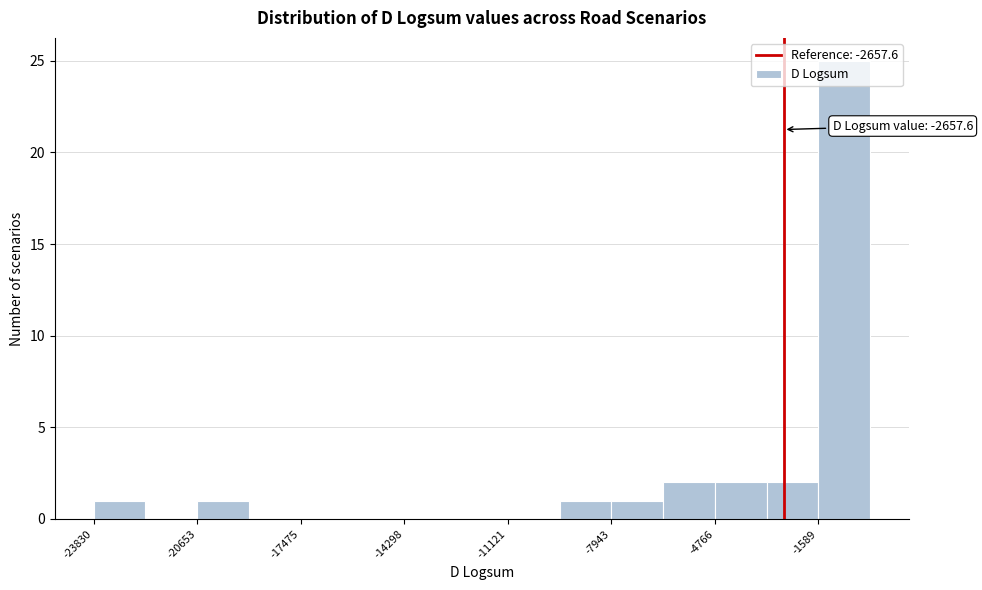

Around what value on the x-axis is the tallest bar? Give the approximate position of its centre, as read against the axis.

-1000